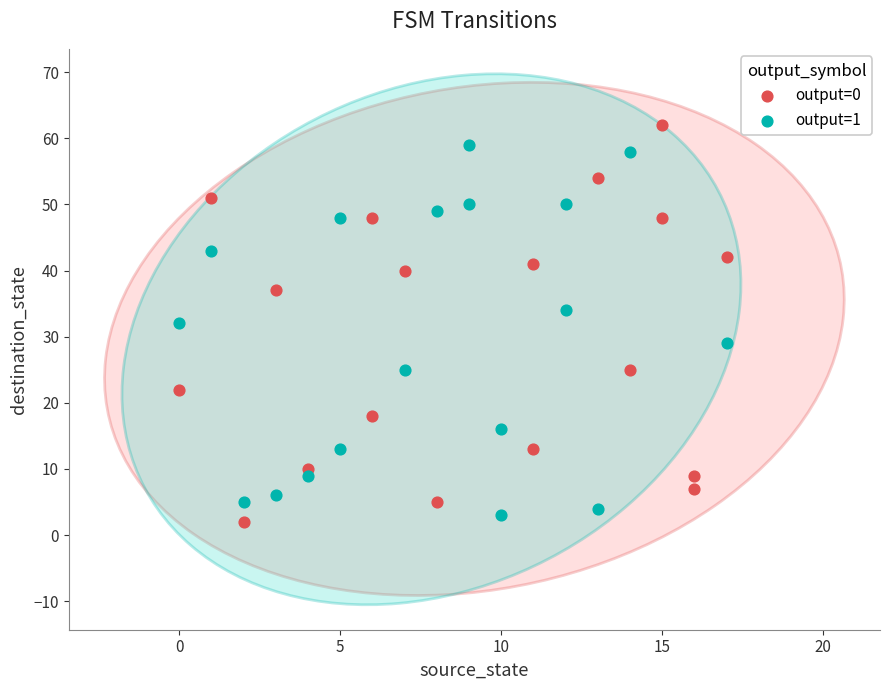

Which series has the widest spread of Y values?

output=0